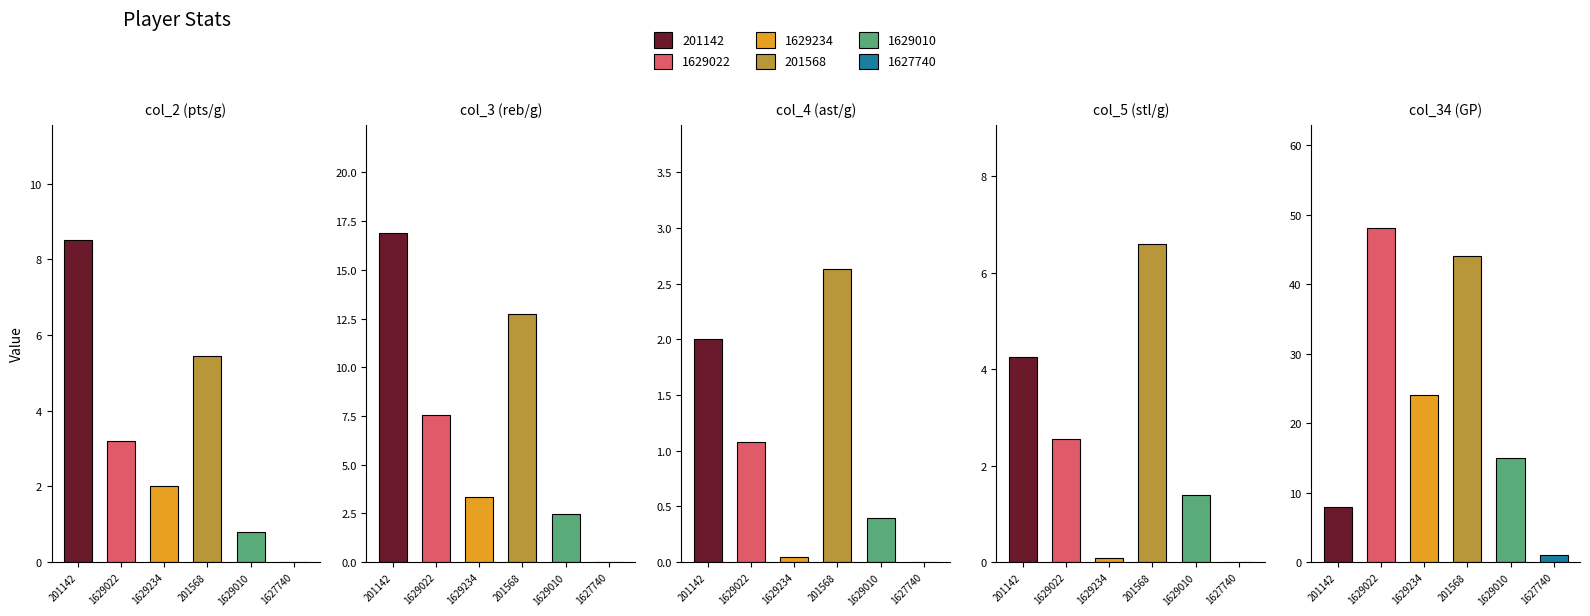

What is the value of the col_2 (pts/g) bar at the 3rd from the left?

2.0